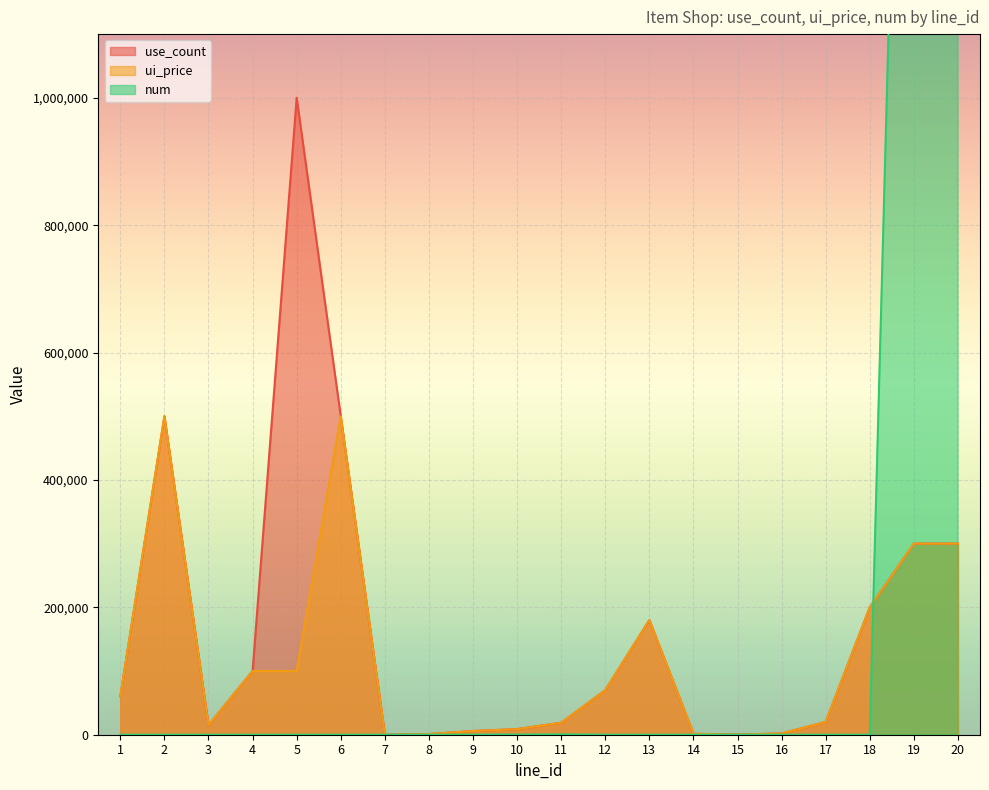

At 20, list the series in order from smallest to largest.

use_count, ui_price, num